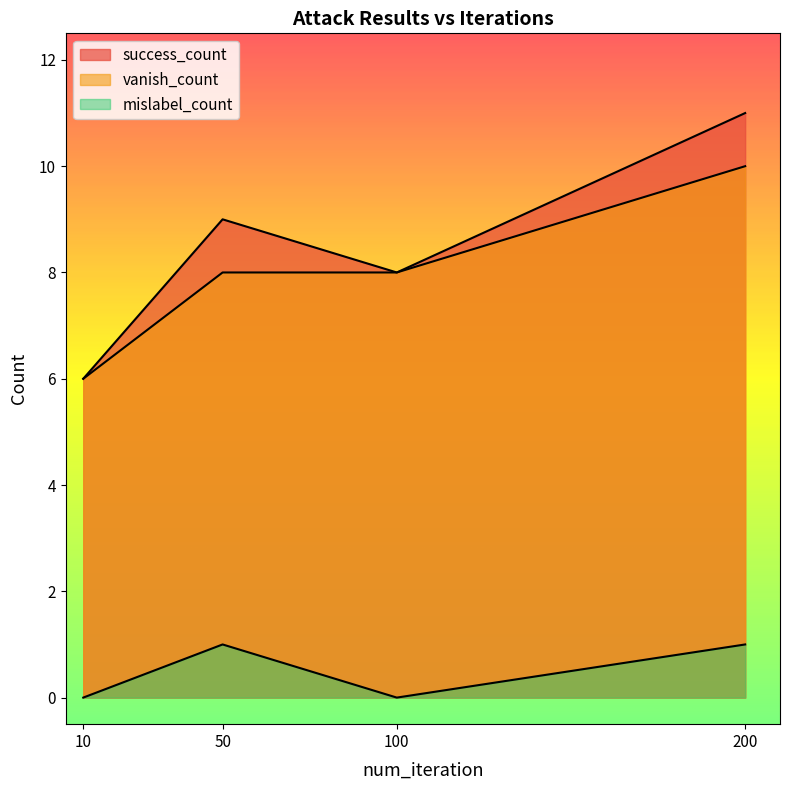

Which category has the lowest value in the mislabel_count series?

10